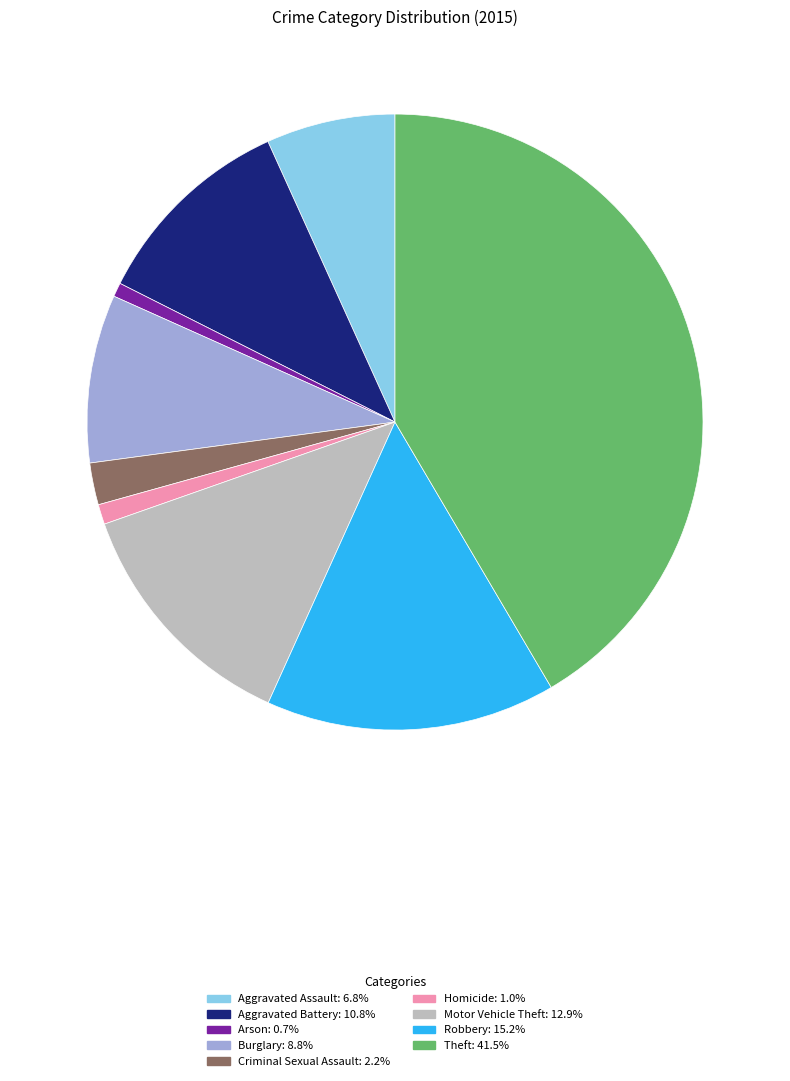

The Burglary slice represents 17% of the pie. True or false?

False